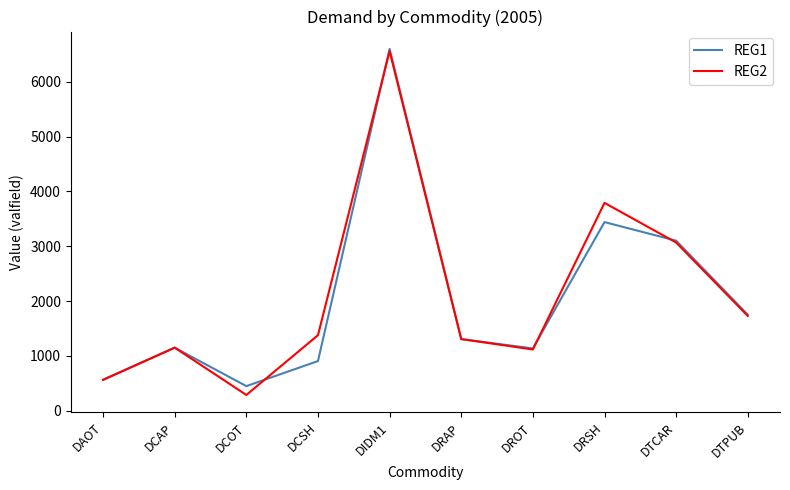

How many values in the REG2 series exceed 1376?

5